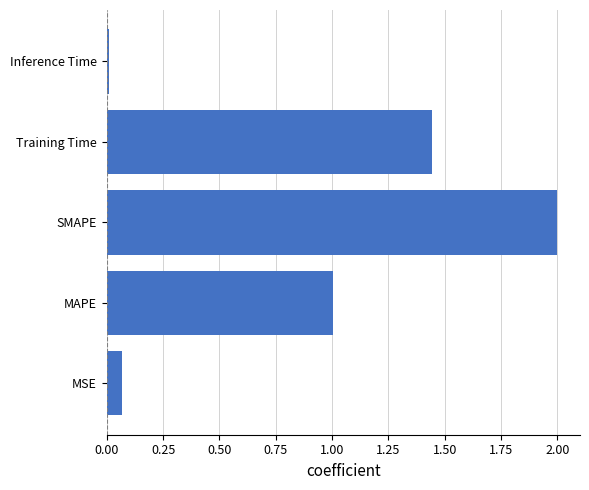

Count the number of categories in the chart.

5